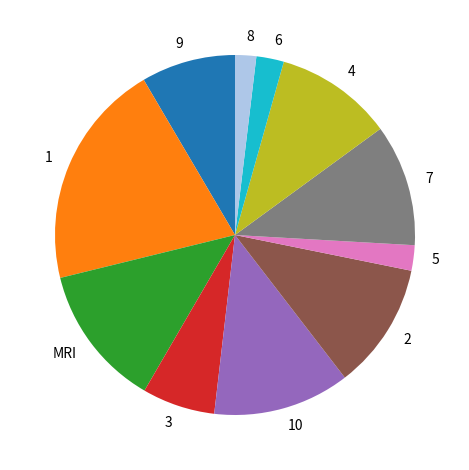

How many slices are in this pie chart?

11